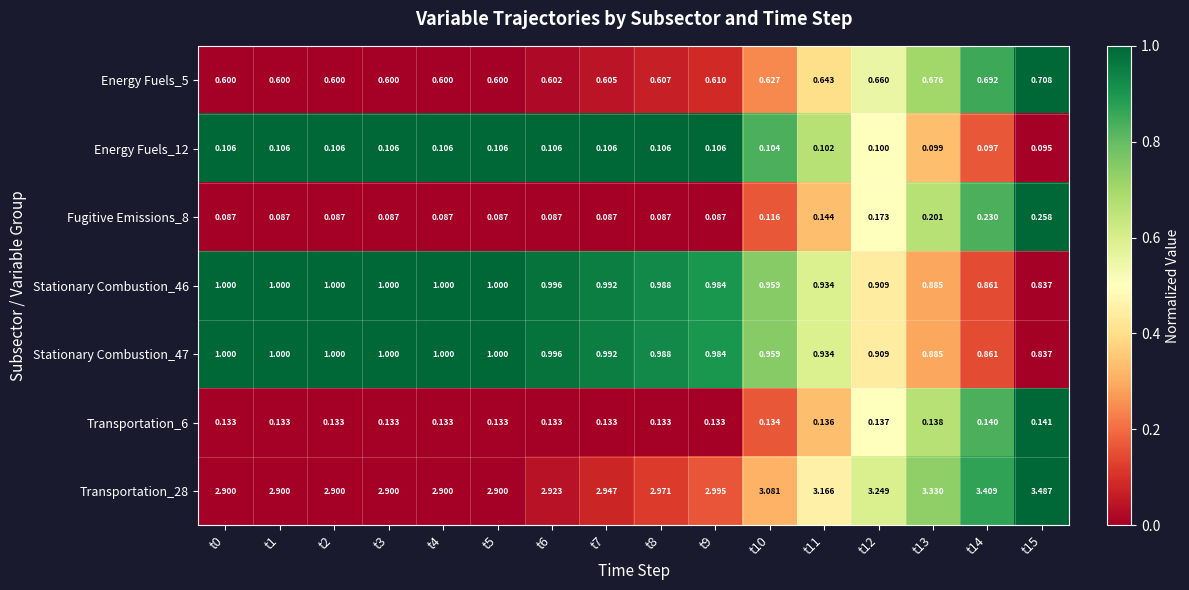

Which series has the largest range (max minus min)?

Transportation_28